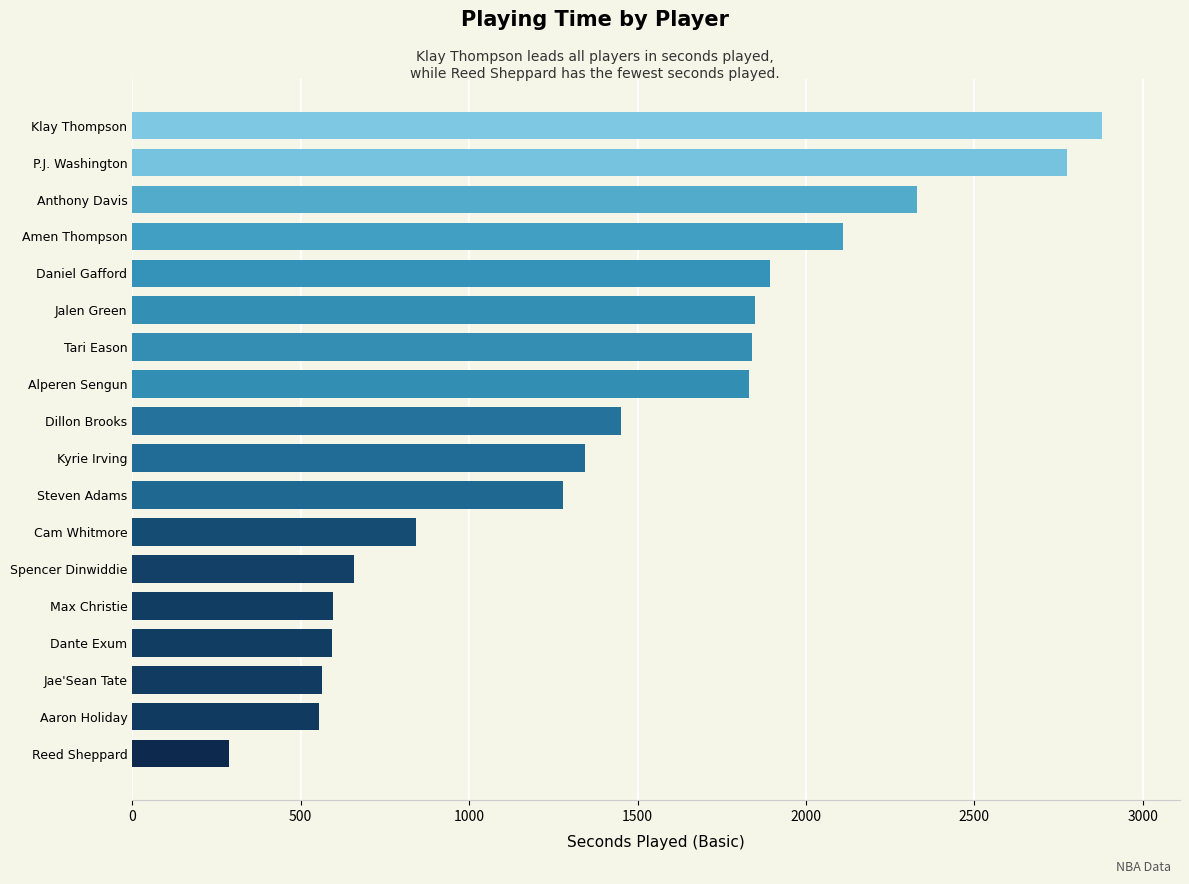

Approximately how many times larger is the value at Jalen Green compared to P.J. Washington?

0.7